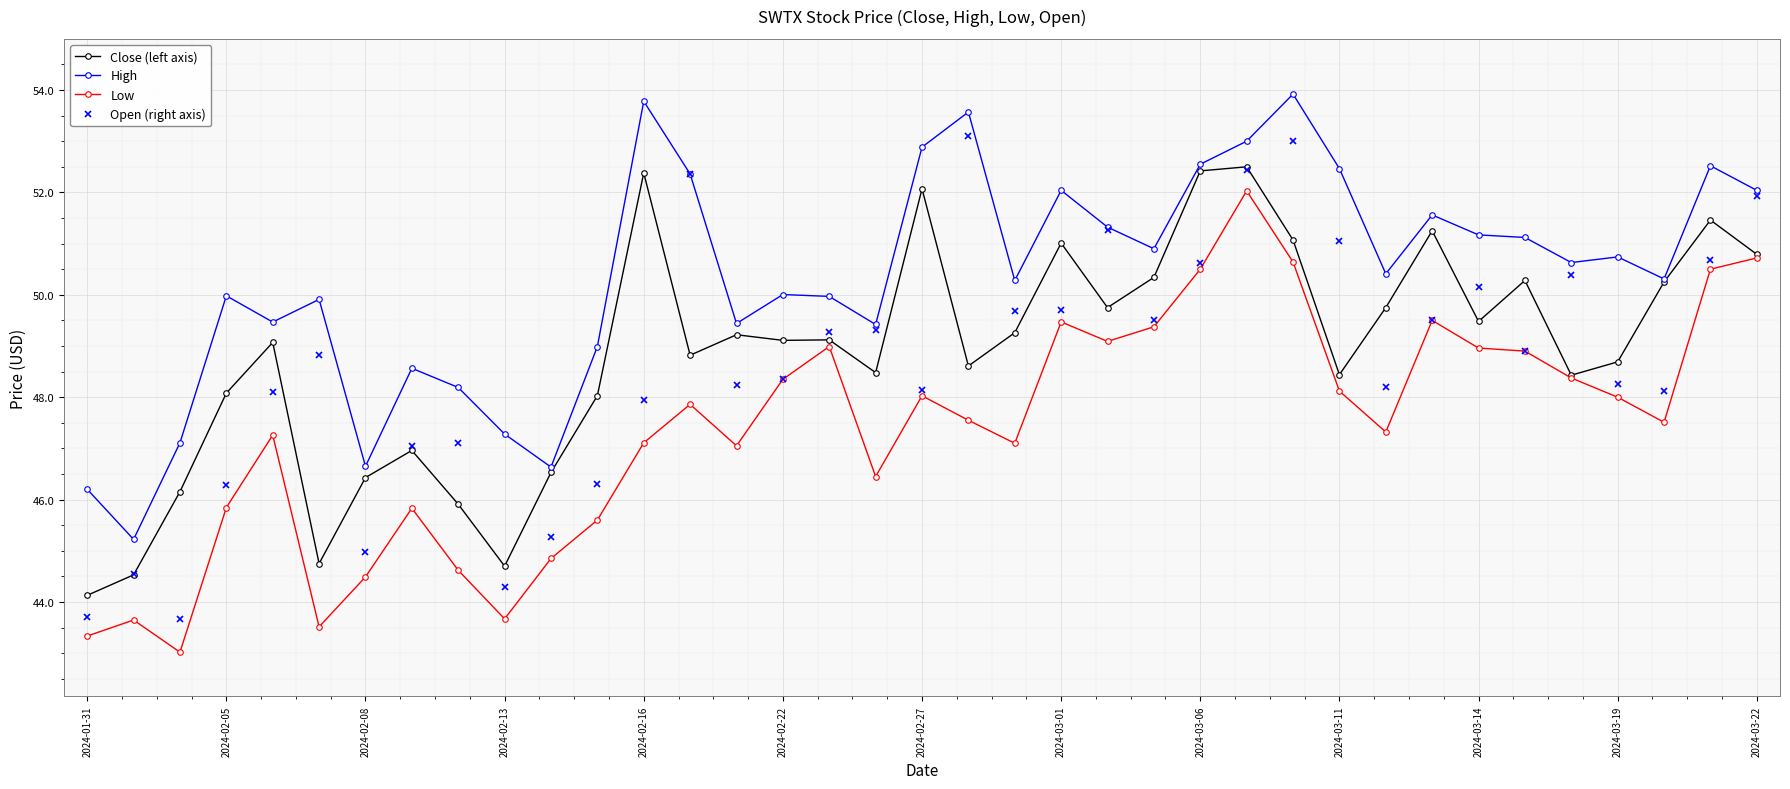

True or false: Close (left axis) has more than 1 points higher than both neighbors.

True